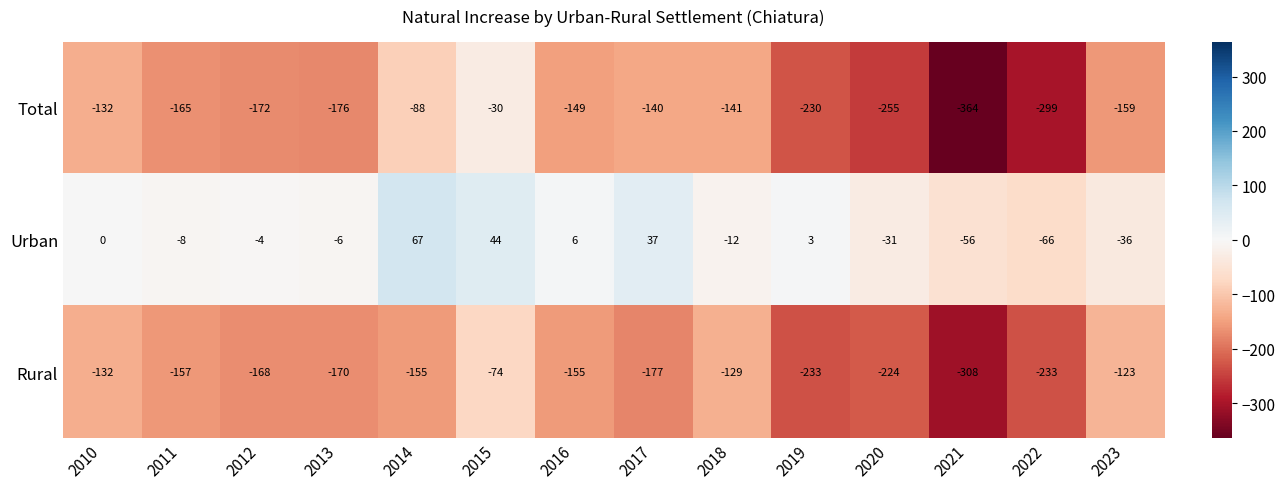

What is the maximum value for Total?

-30